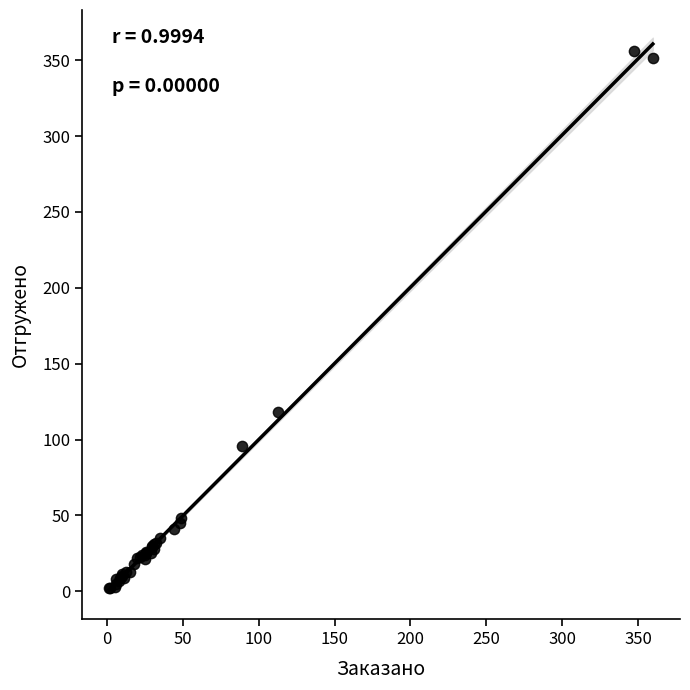

What Y value in the scatter plot is closest to 178?

117.9